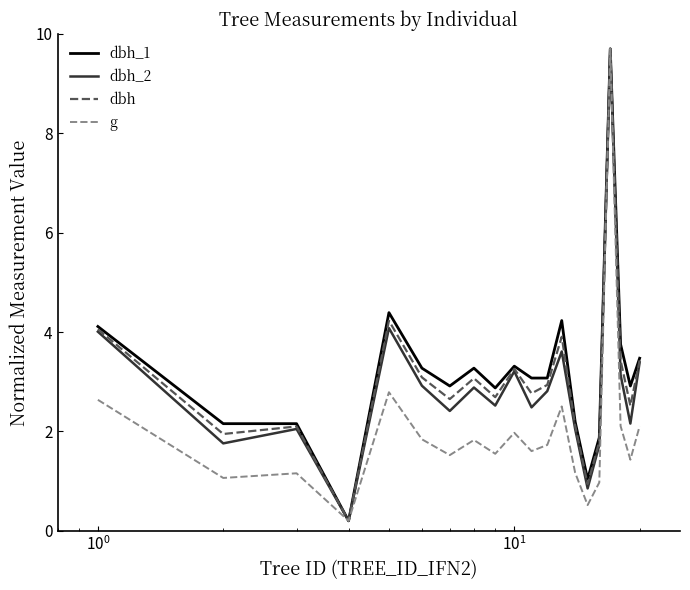

What is the maximum value for g?

9.7